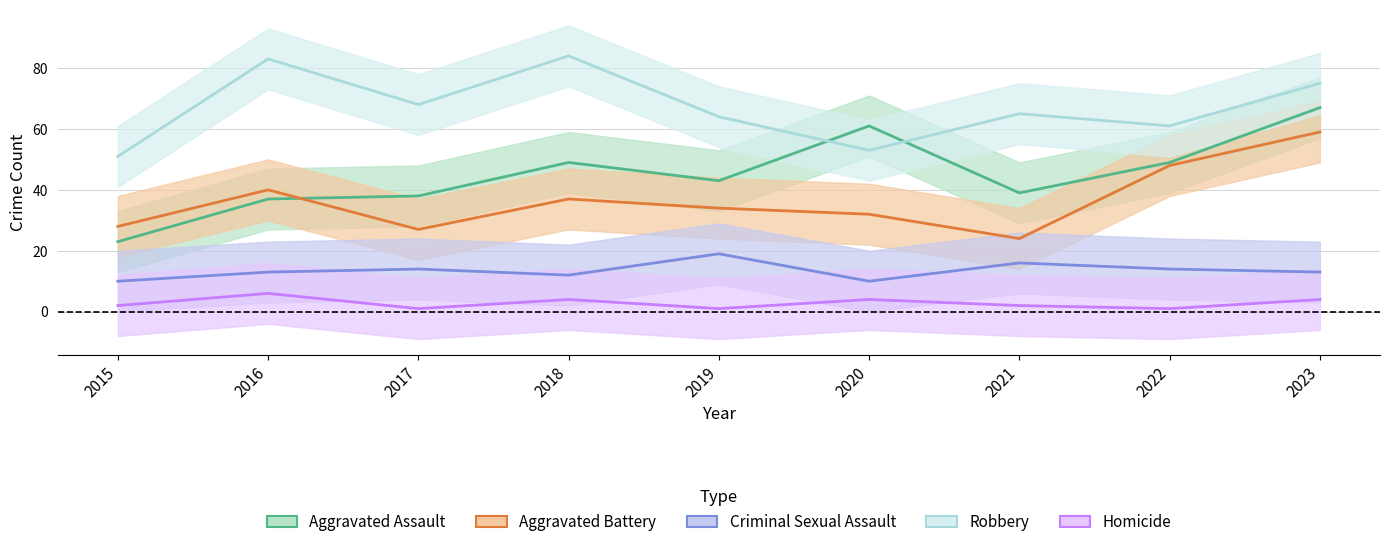

Which label corresponds to the smallest value in the chart?

2017